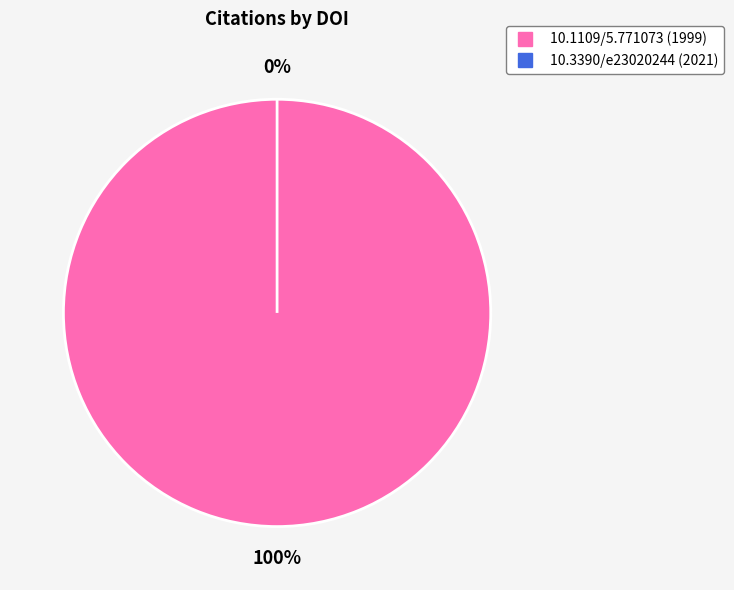

Does 10.1109/5.771073 represent more than half of the total?

Yes